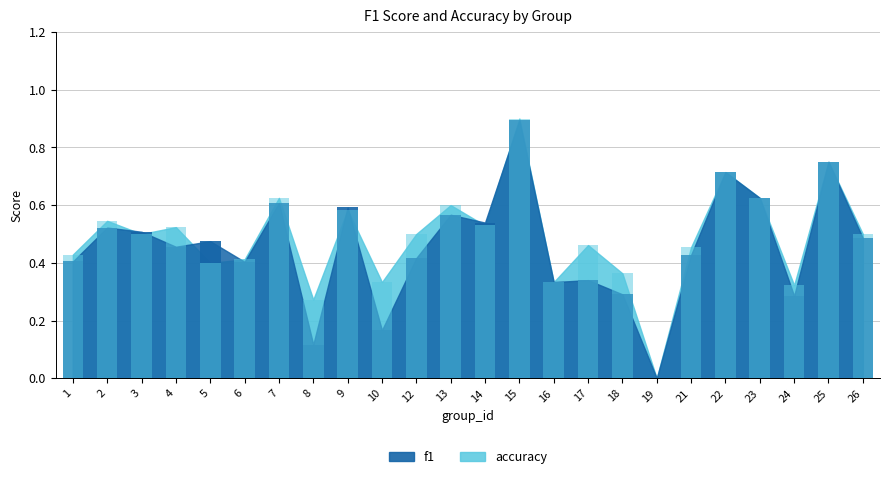

At which category is the sum across all series the highest?

15